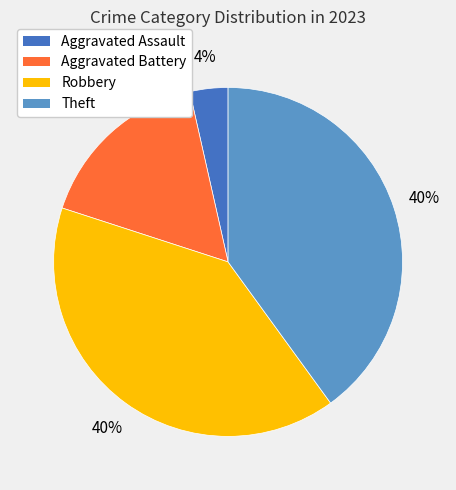

To the nearest percent, what is the average slice percentage?

25%